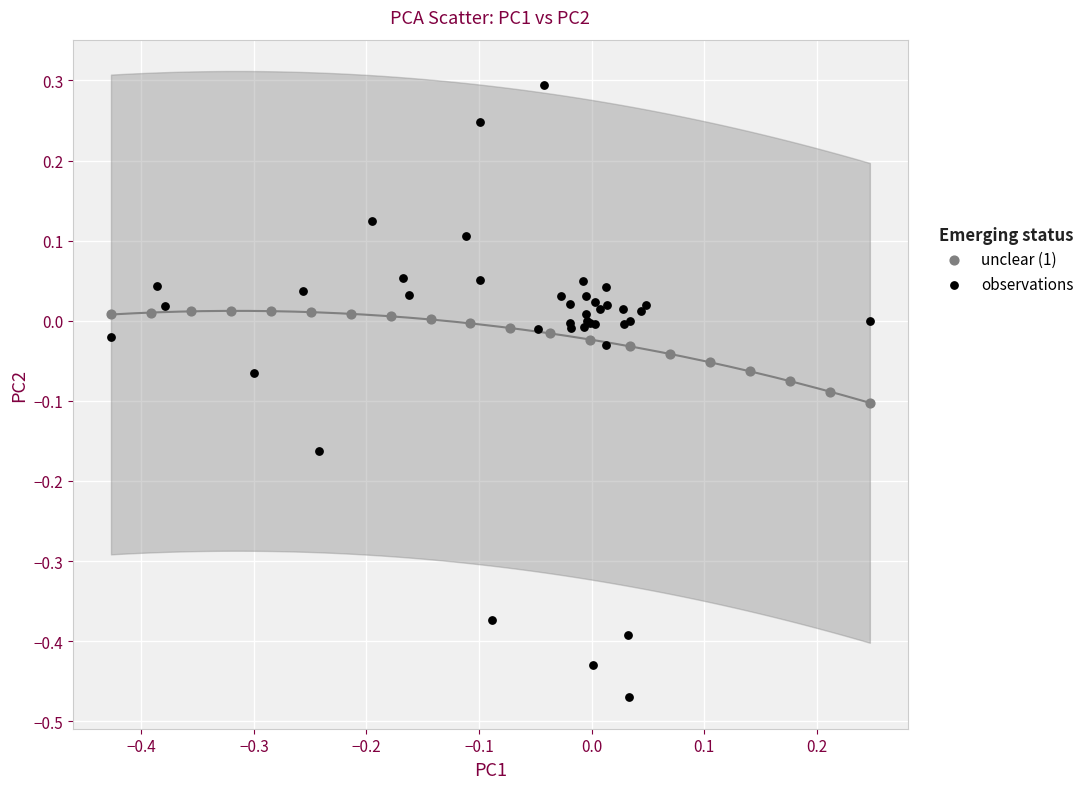

Which series has the widest spread of Y values?

observations